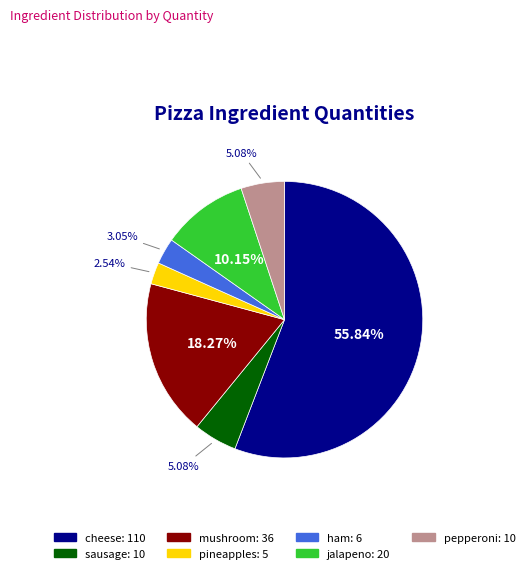

To the nearest percent, what is the difference between the pepperoni and pineapples slice percentages?

3%